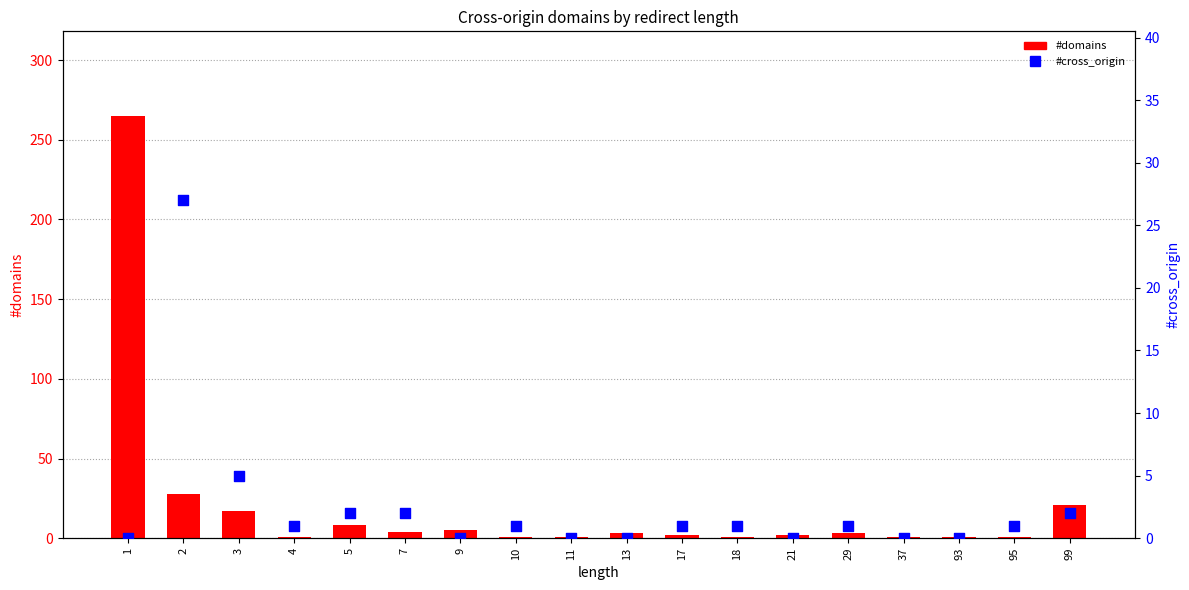

At how many categories does at least one series exceed 217?

1